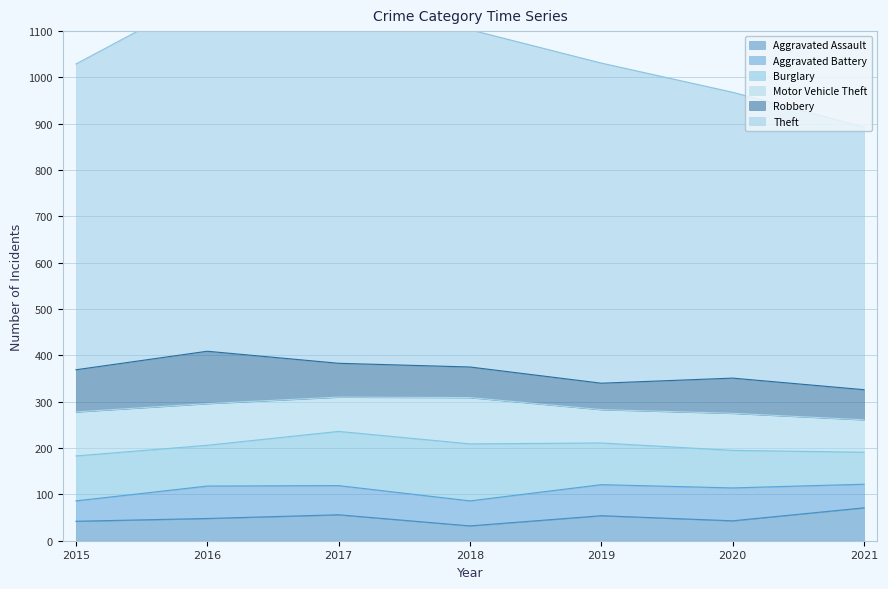

At which label does Robbery reach its peak?

2016